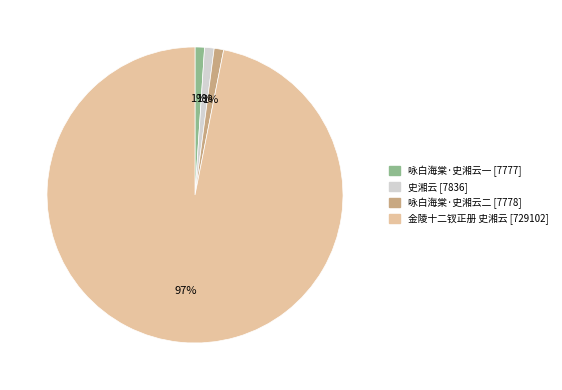

Is it true that 咏白海棠·史湘云一 is 15% of the pie?

False